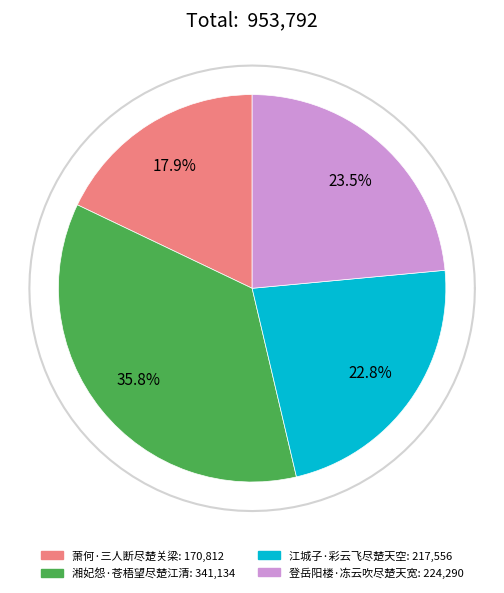

To the nearest percent, what portion does 江城子·彩云飞尽楚天空 represent?

23%